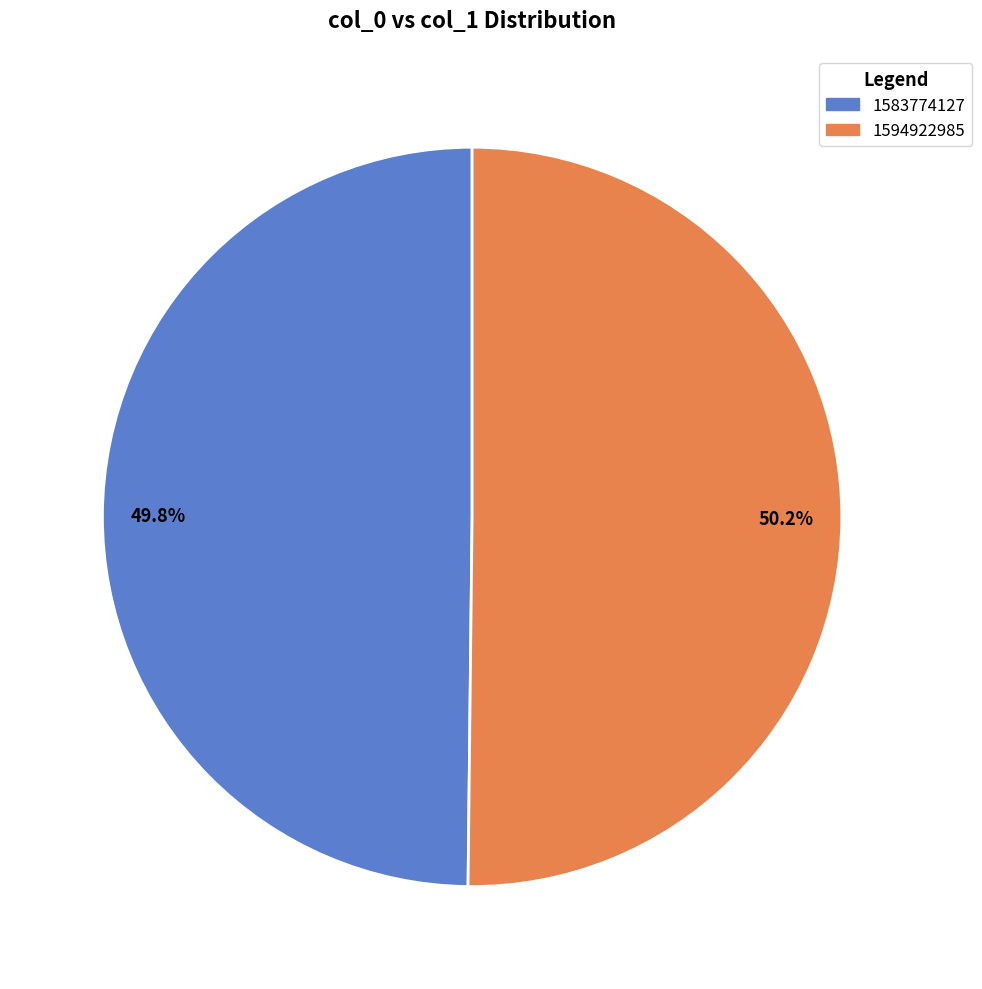

How many slices are in this pie chart?

2